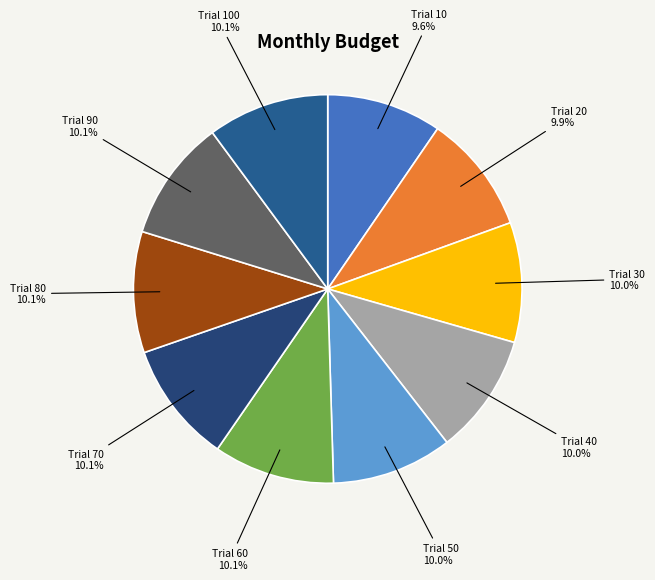

Is there any slice that represents more than half of the pie?

No